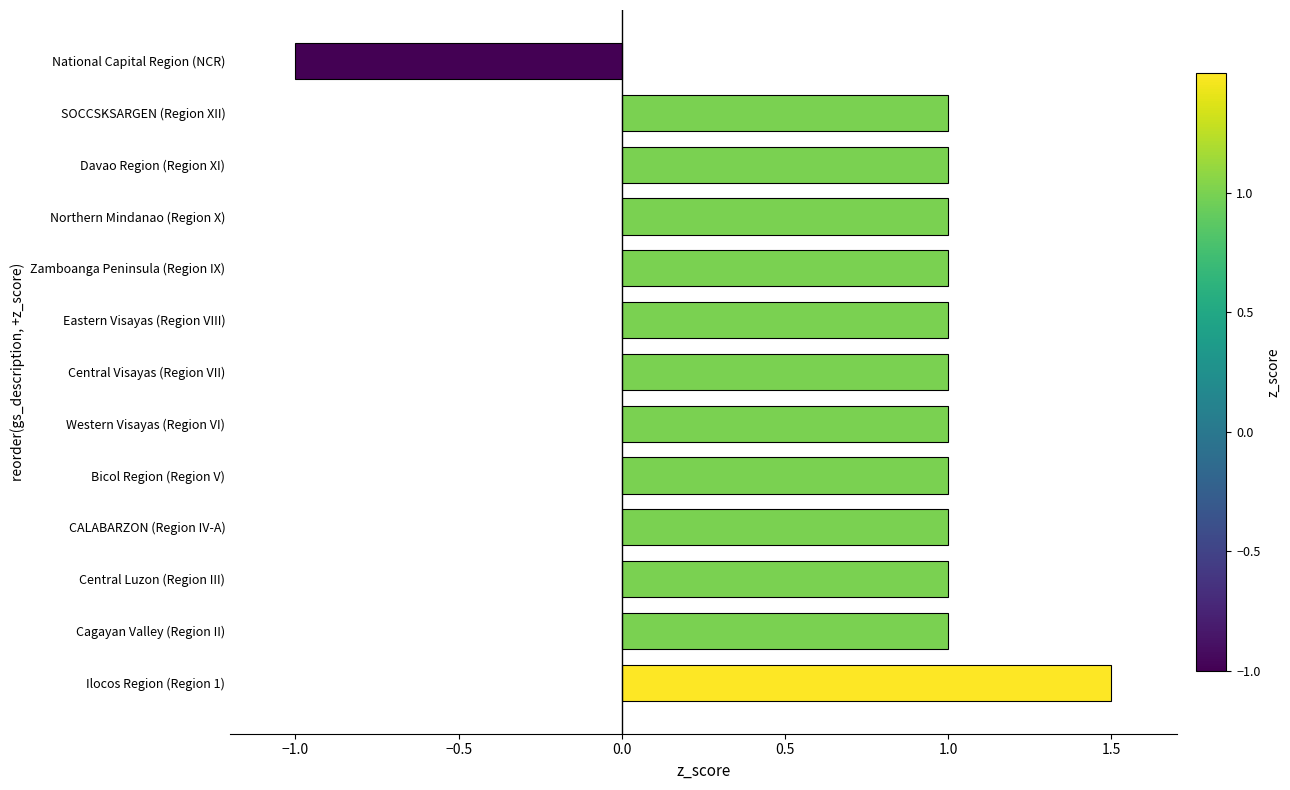

Read the value at Eastern Visayas (Region VIII).

1.0